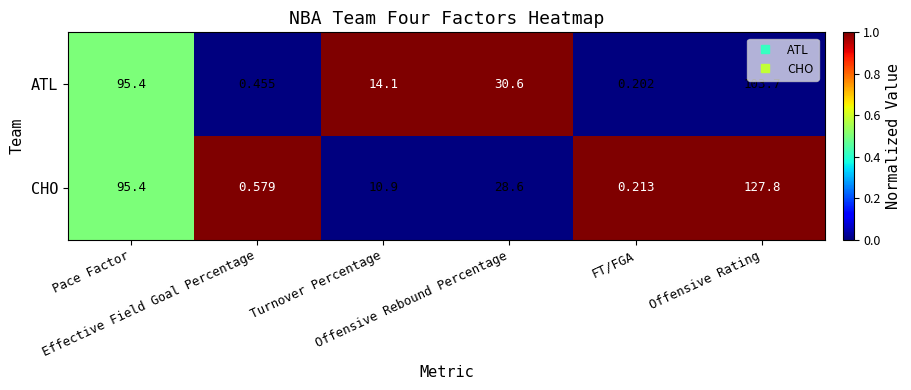

List the series in order of their peak value, lowest first.

ATL, CHO